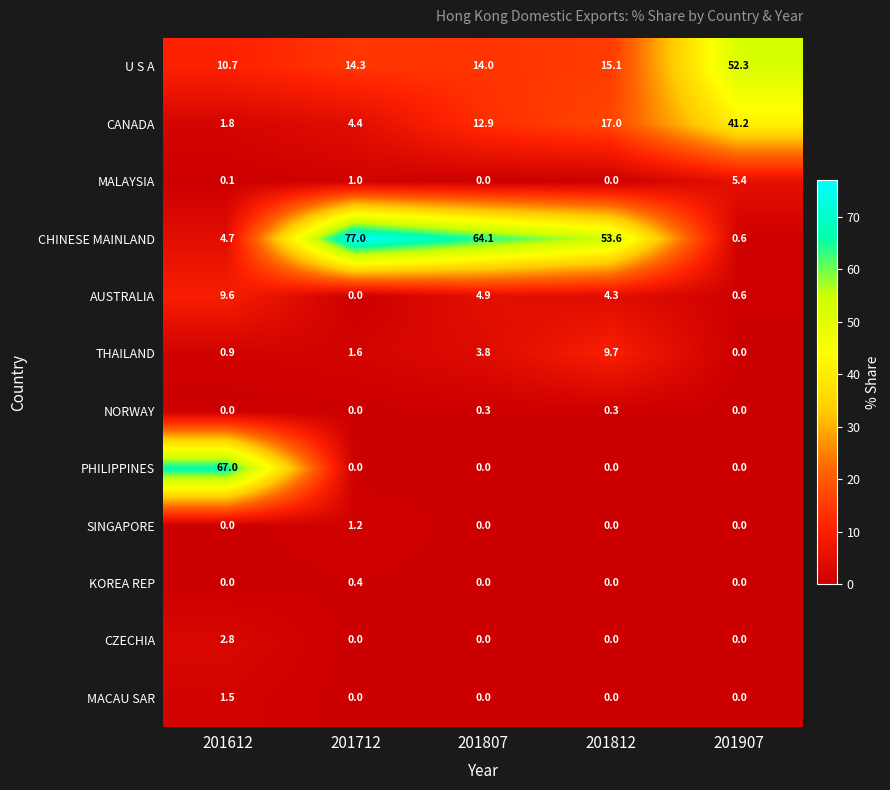

The SINGAPORE series shows 0.7 at 201612. True or false?

False